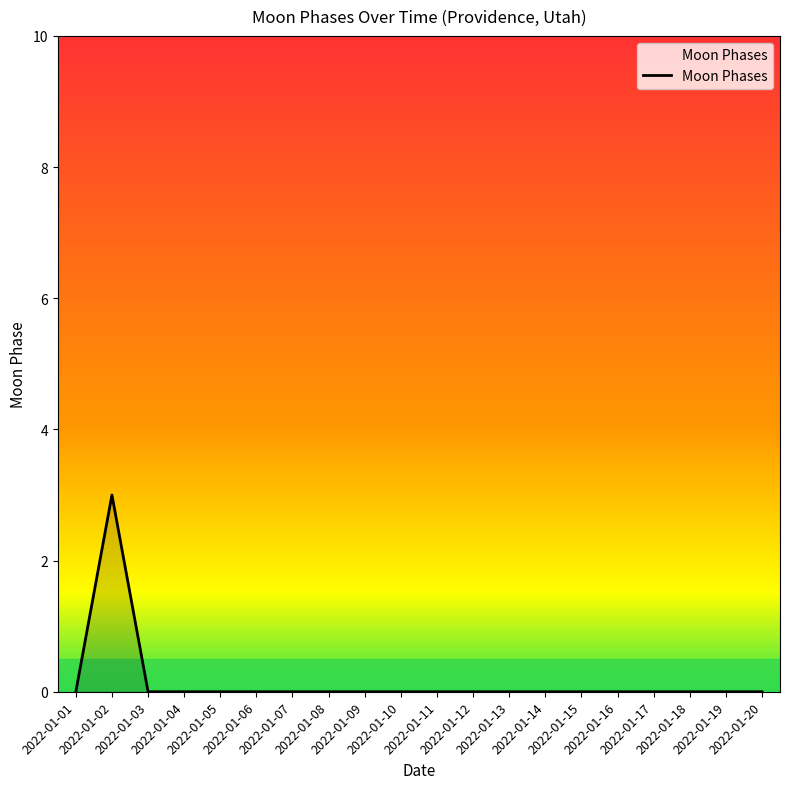

What is the sum of all values?

3